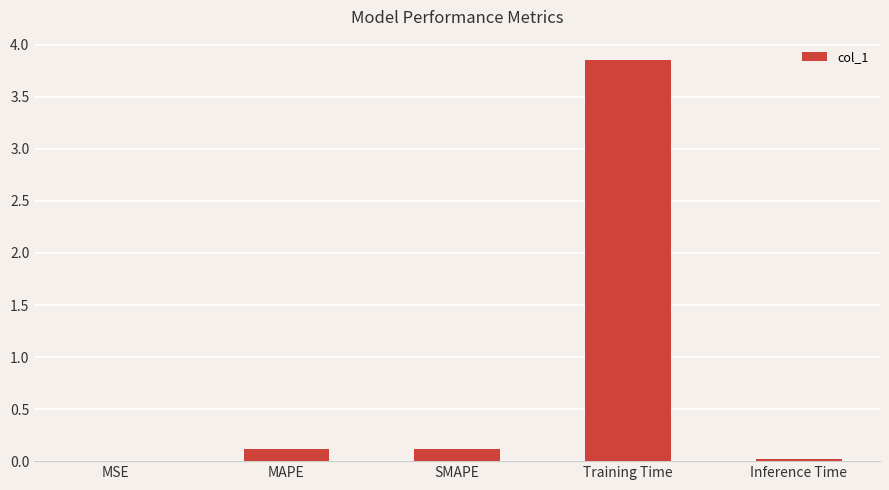

The value at Inference Time is 0.0. True or false?

True